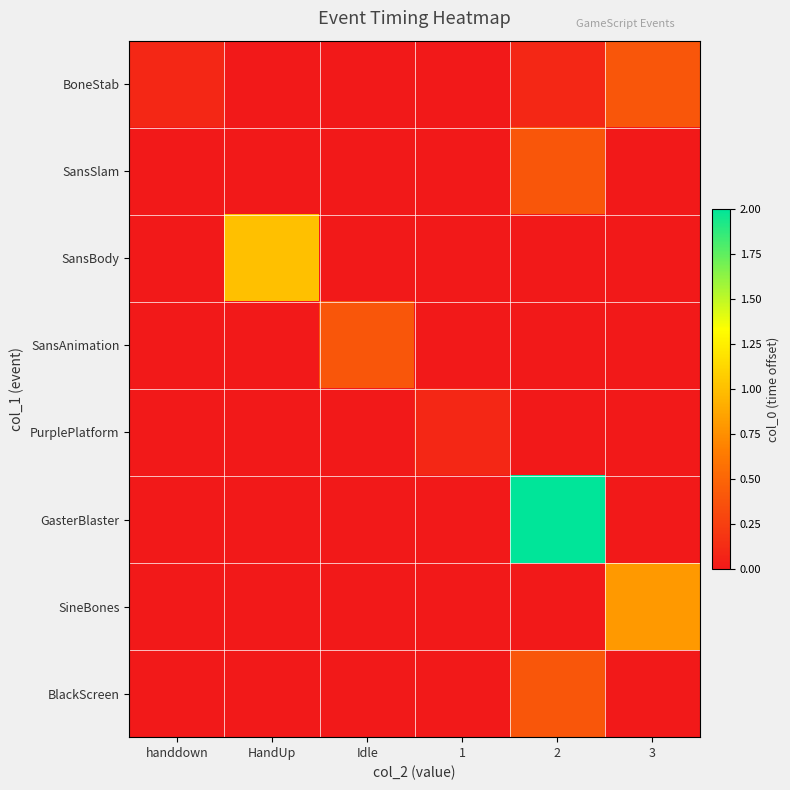

At how many categories does at least one series exceed 0?

6